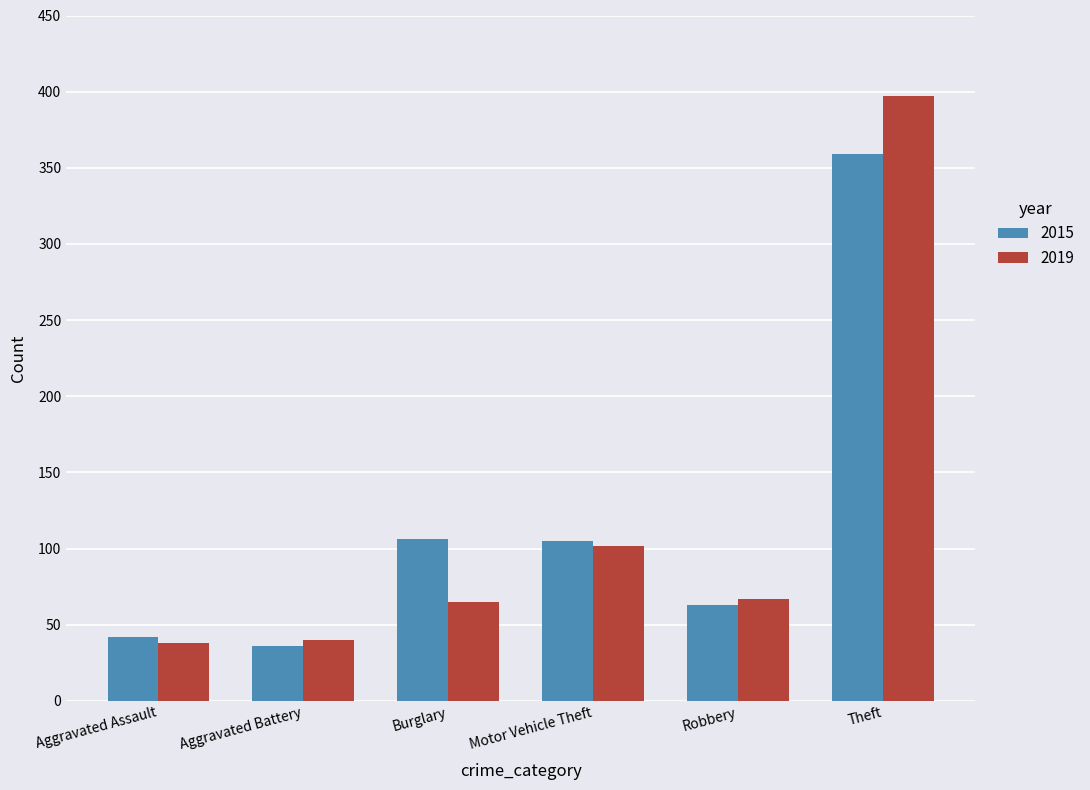

How many data points in 2015 are less than 105?

3